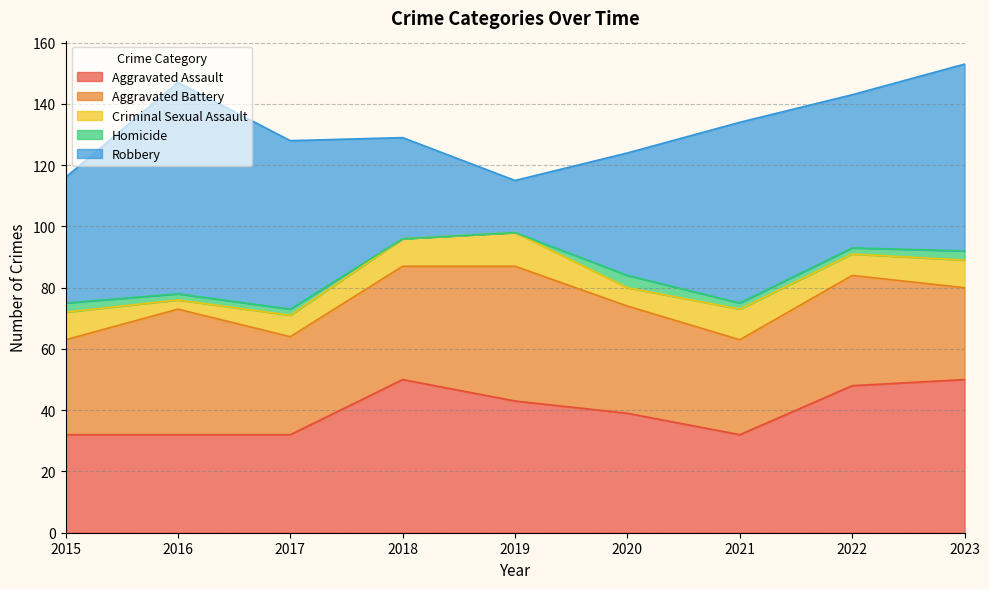

Between 2022 and 2023, which is larger?

2023